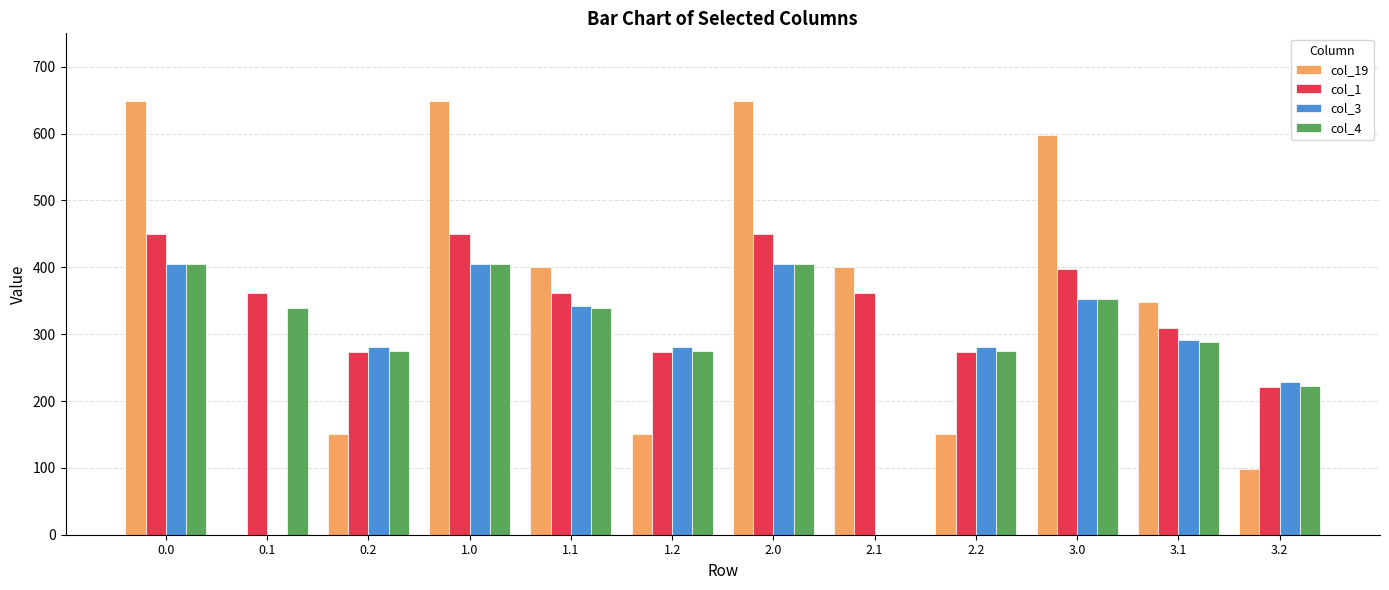

What is the highest value of the col_1 series?

449.5